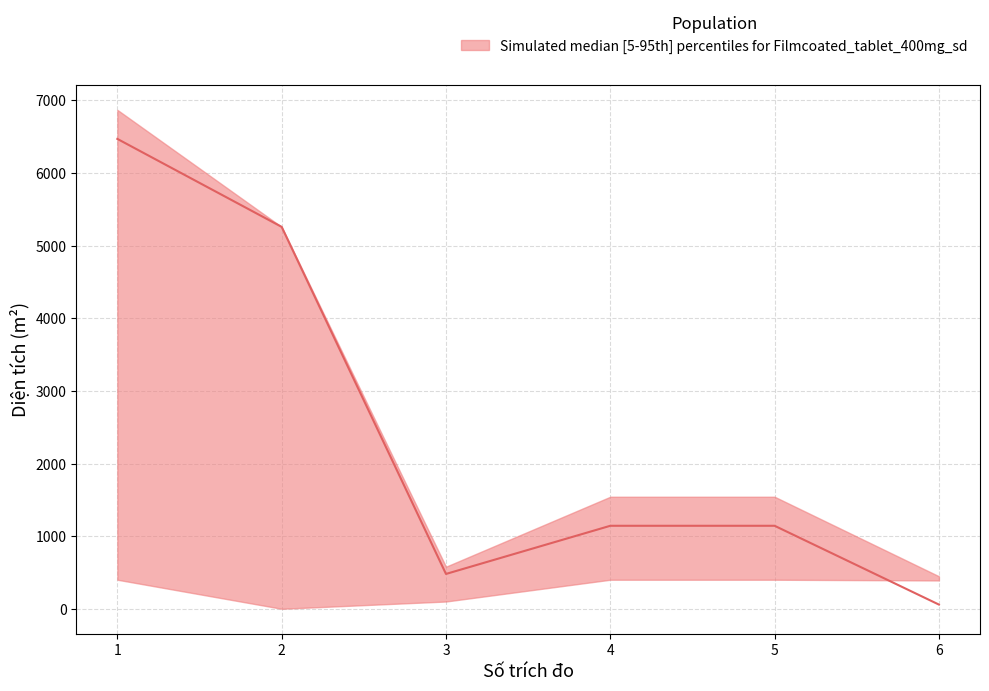

The Diện tích series shows 1542.9 at 4. True or false?

True